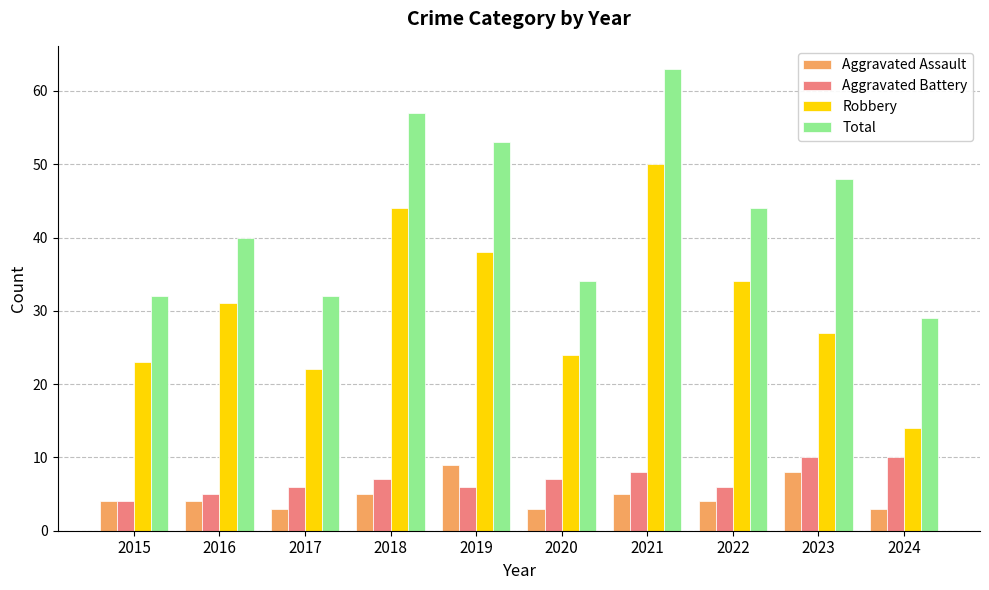

True or false: Total has a value of 42 at 2015.

False